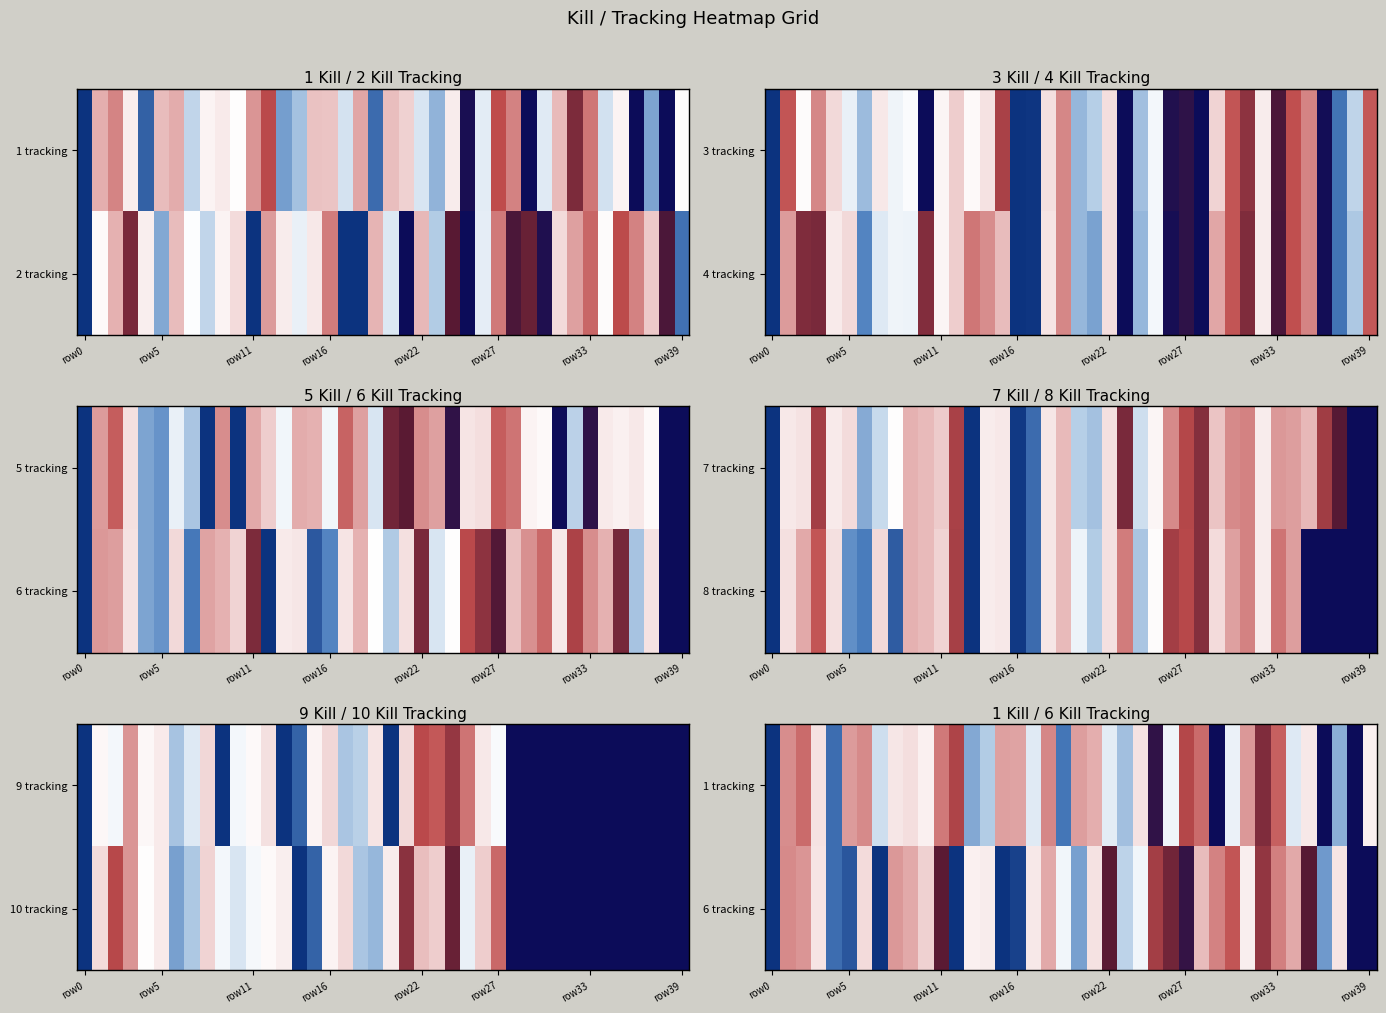

How many values in the 1 tracking series exceed 9310?

19